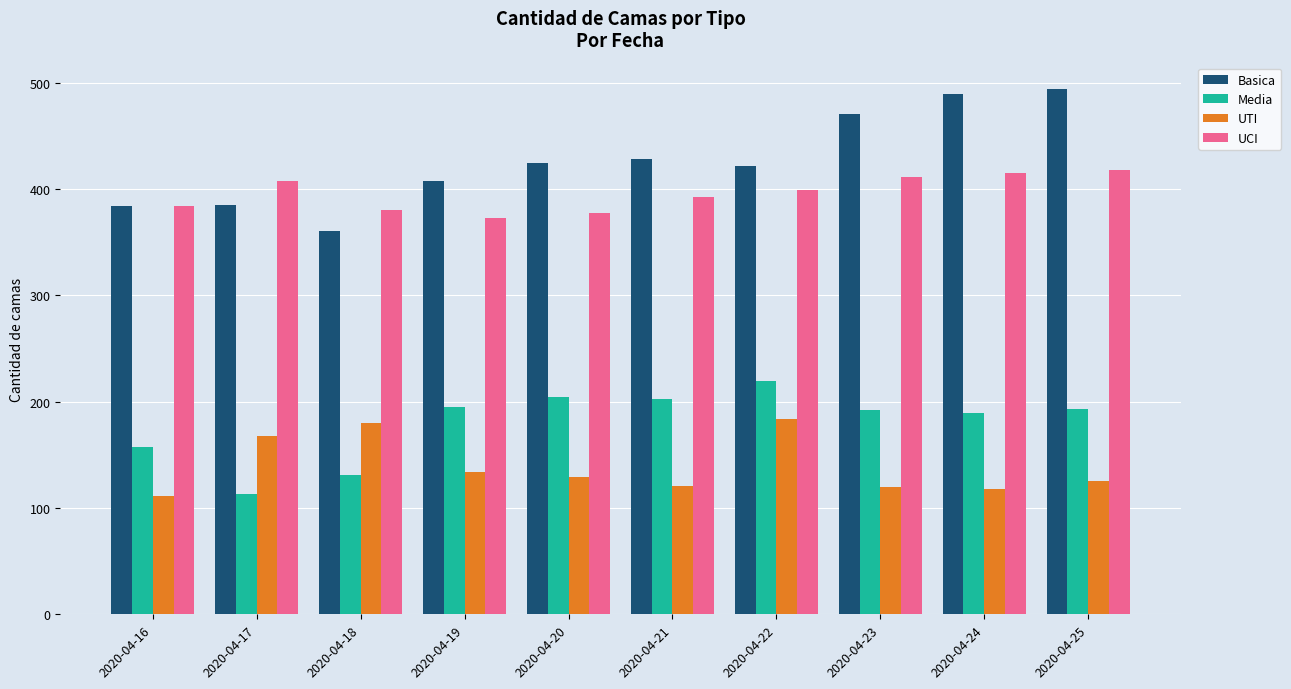

Between 2020-04-23 and 2020-04-25, which series saw the biggest shift?

Basica